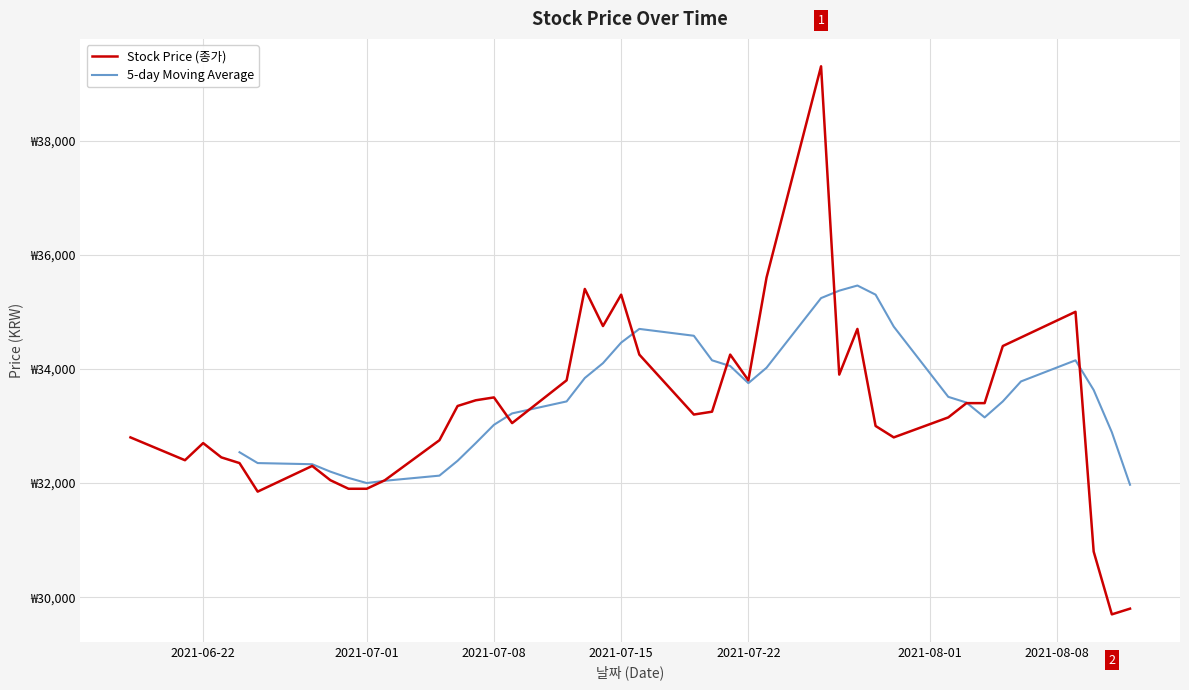

The chart shows a value of 15939 at 20210812. True or false?

False